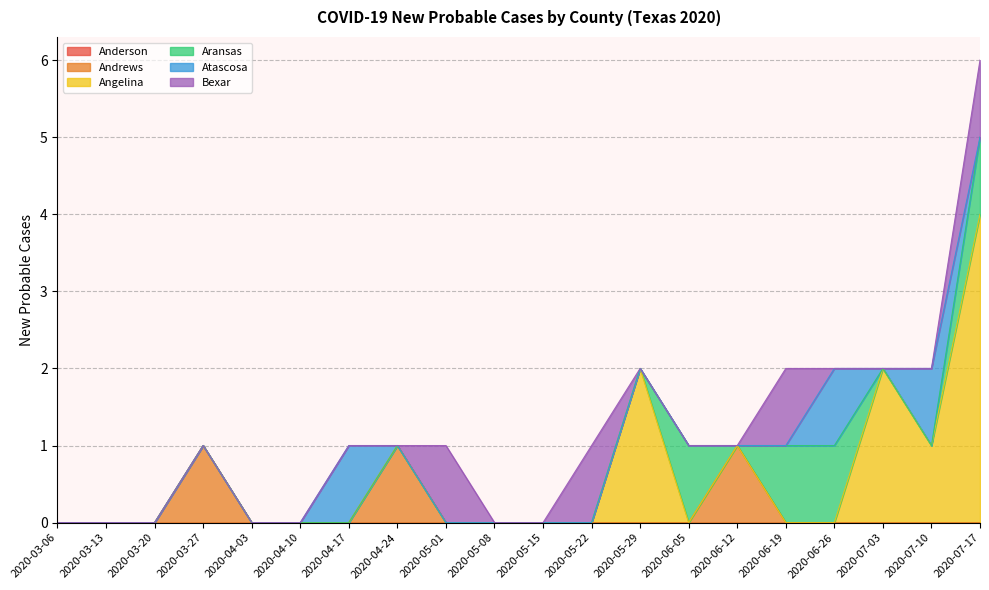

What is the difference between the highest and lowest values at 2020-05-01?

1